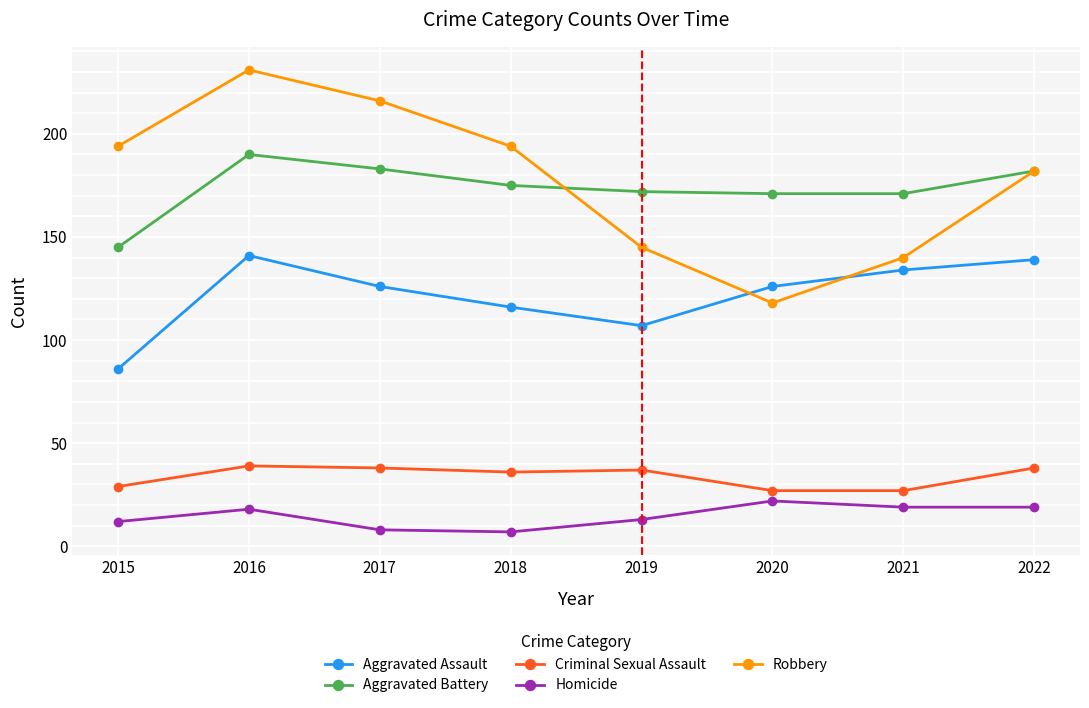

Between which two adjacent categories do Robbery and Aggravated Battery first intersect?

2018 and 2019